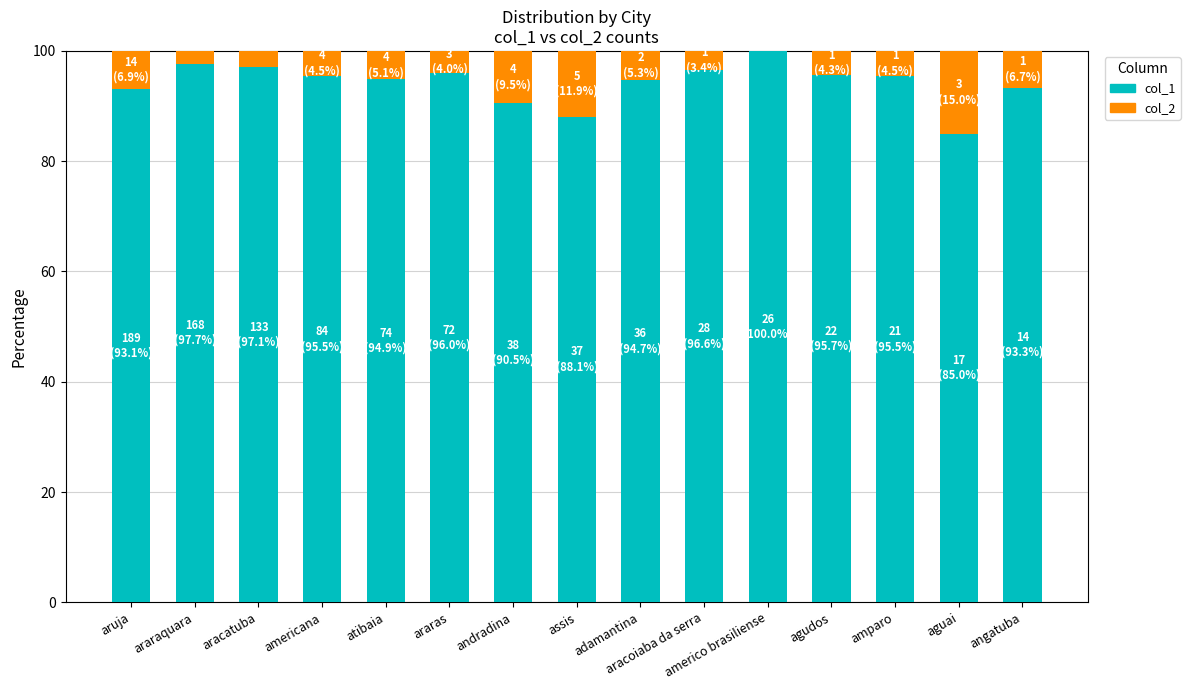

What is the difference between the col_1 values at amparo and assis?

7.4